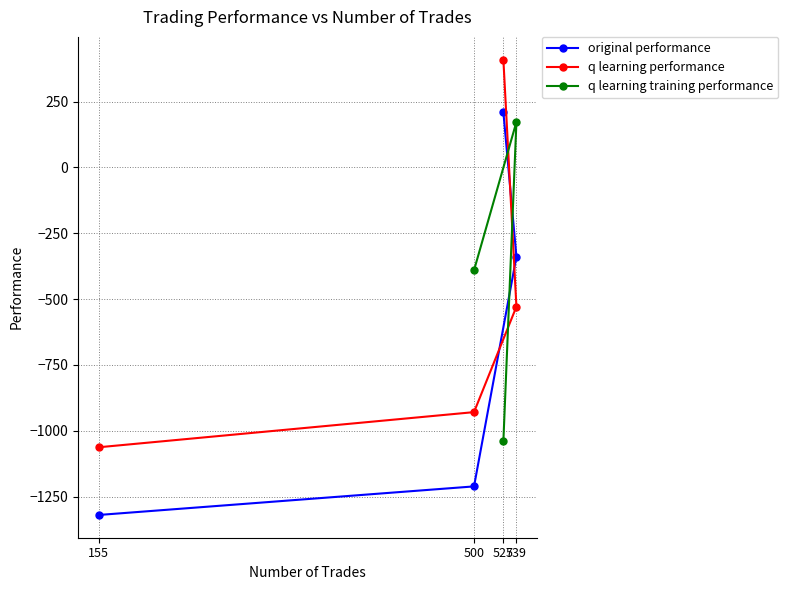

At how many categories does at least one series exceed -1081?

4